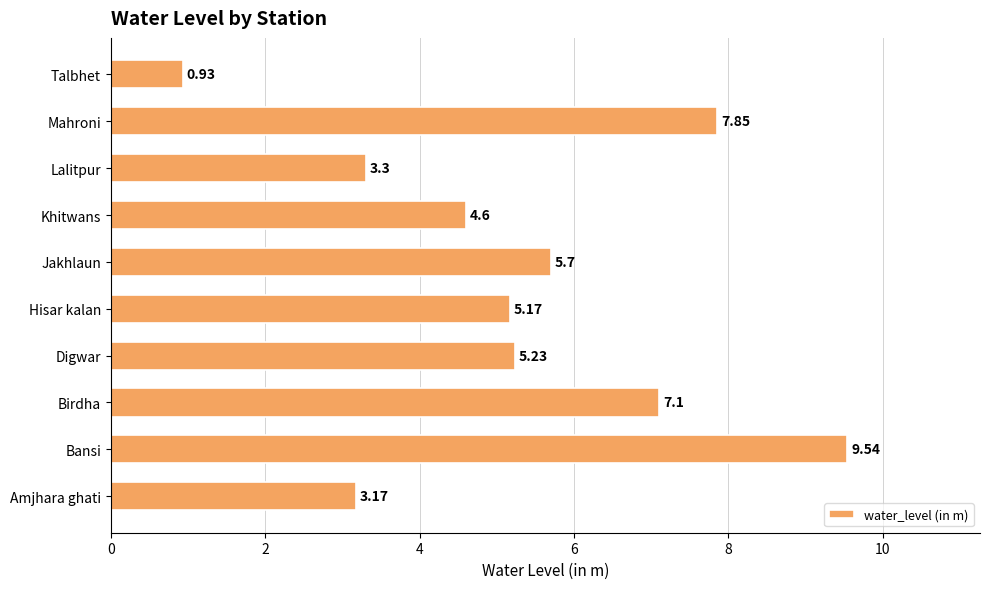

Does the chart contain any negative values?

No